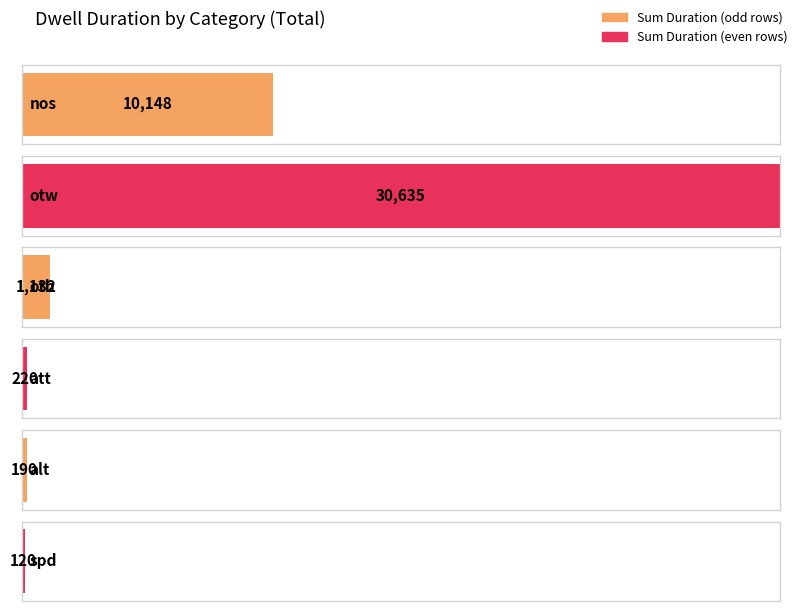

The value at alt is 57. True or false?

False